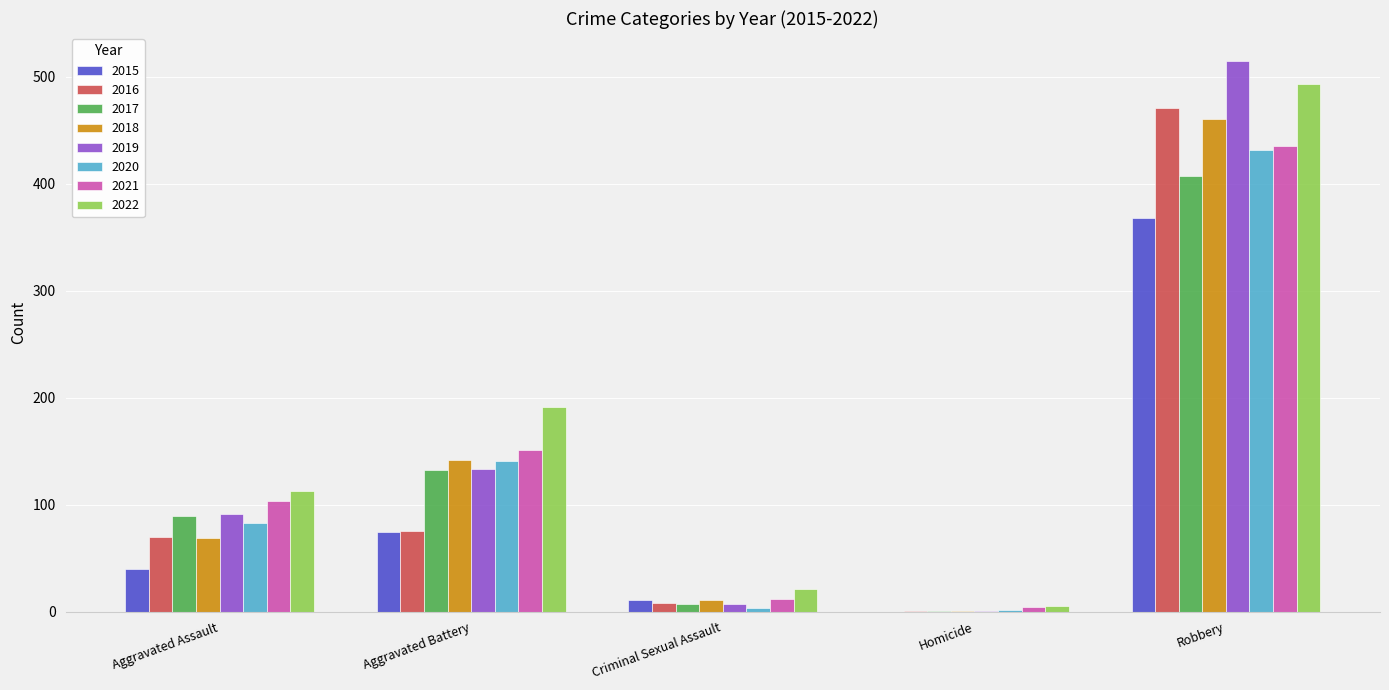

How many series are shown in this chart?

8